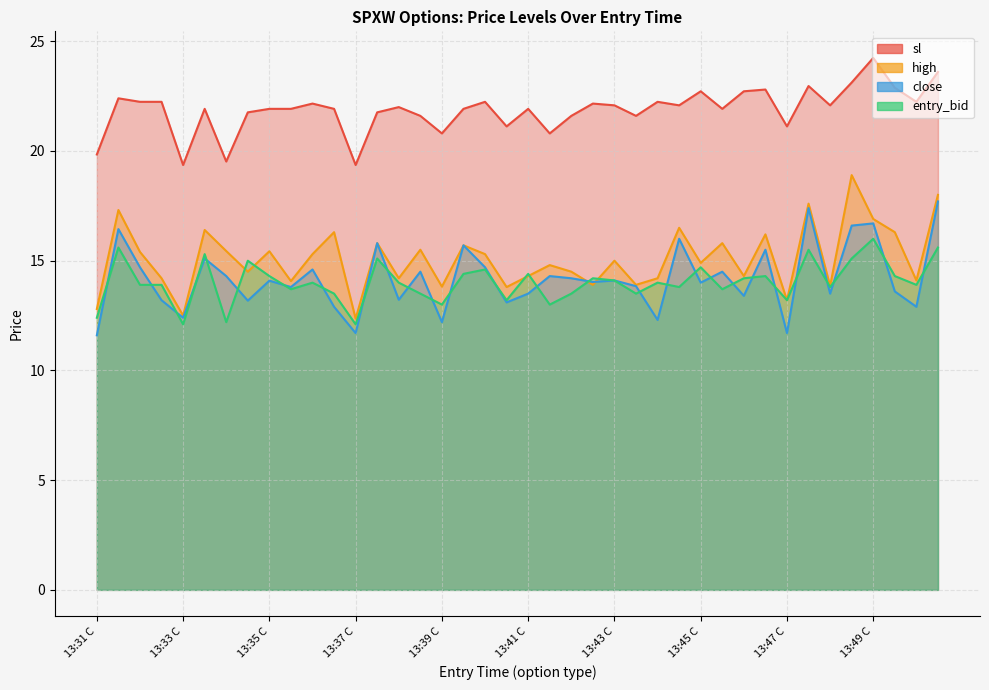

Which has a higher value, 13:41 C or 13:31 P?

13:31 P